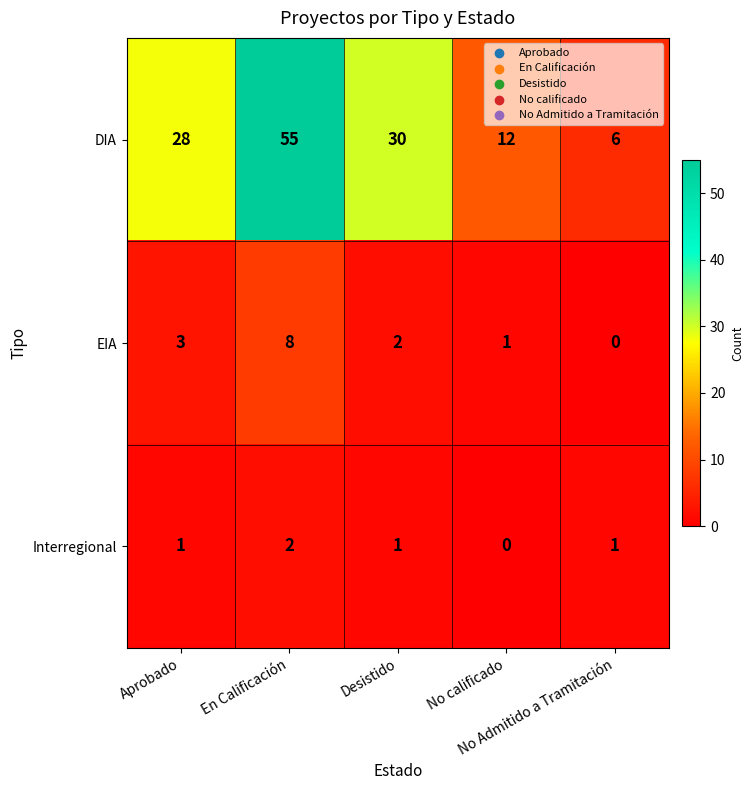

At how many categories does at least one series exceed 46?

1